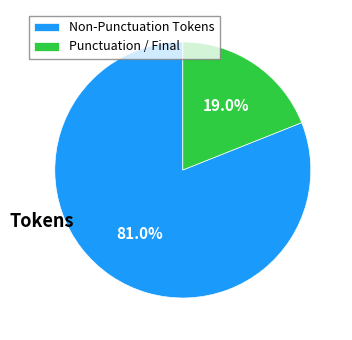

Combined, do Punctuation / Final and Non-Punctuation Tokens account for over 50%?

Yes